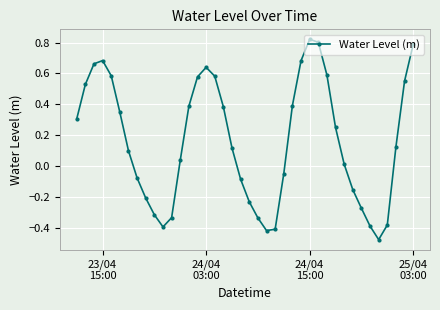

What is the difference between the maximum and minimum values?

1.3